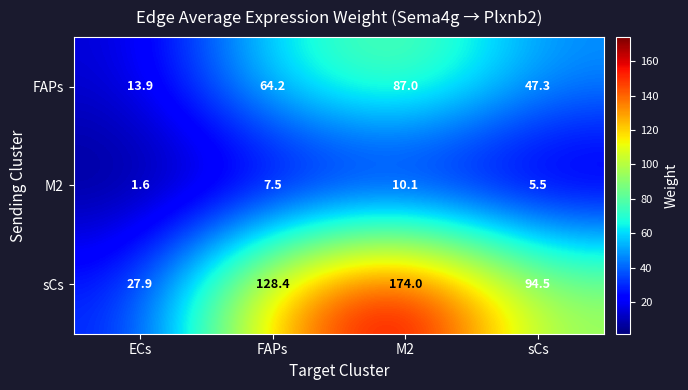

What is the total value across all series at M2?

271.1